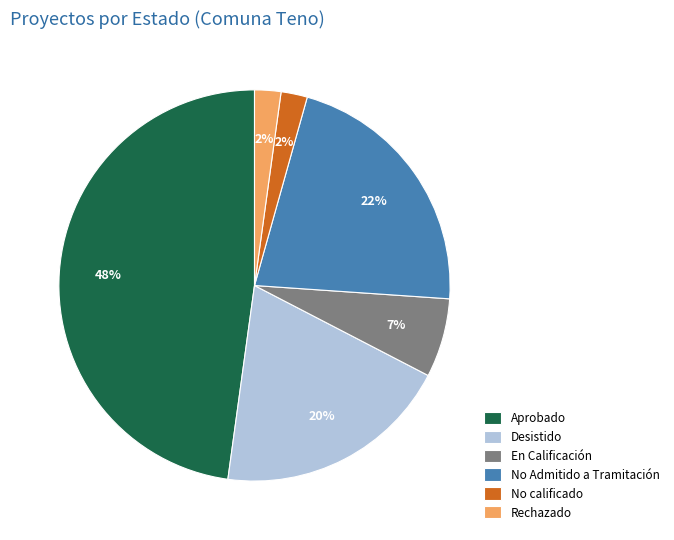

Does En Calificación account for over 50% of the chart?

No